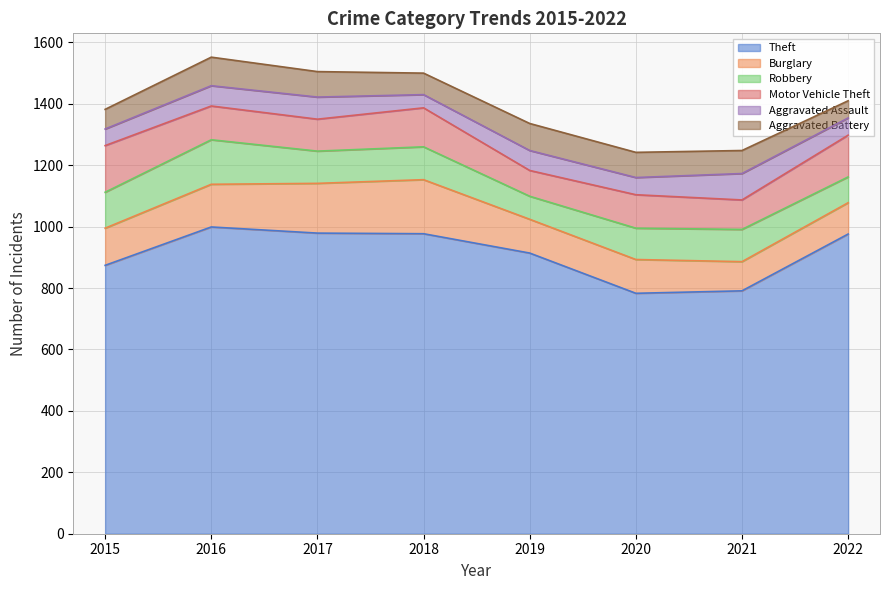

Reading left to right, transcribe all the data shown in this chart.

Theft: 874	999	979	977	914	783	791	976
Burglary: 121	139	162	176	110	110	95	102
Robbery: 117	145	105	107	75	102	105	84
Motor Vehicle Theft: 152	110	104	127	84	109	96	136
Aggravated Assault: 54	66	72	43	65	56	86	56
Aggravated Battery: 64	93	83	70	88	82	75	56